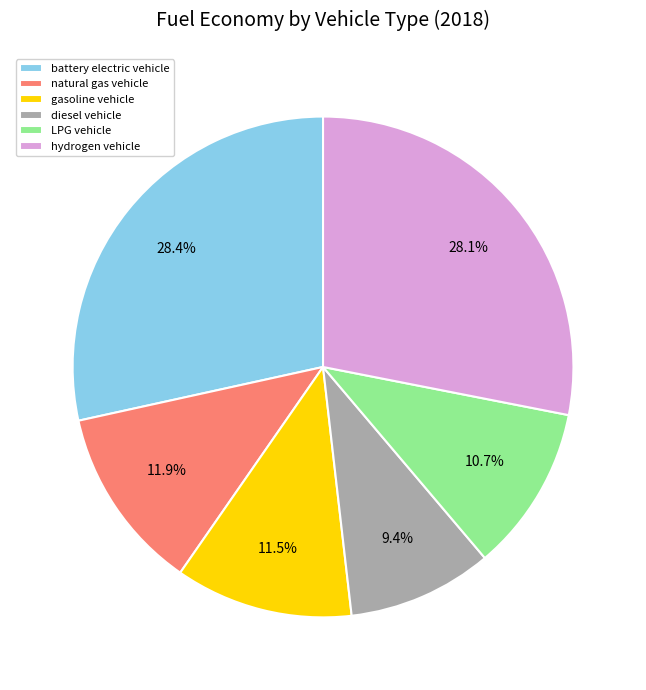

What percentage is NOT represented by hydrogen vehicle?

71.9%